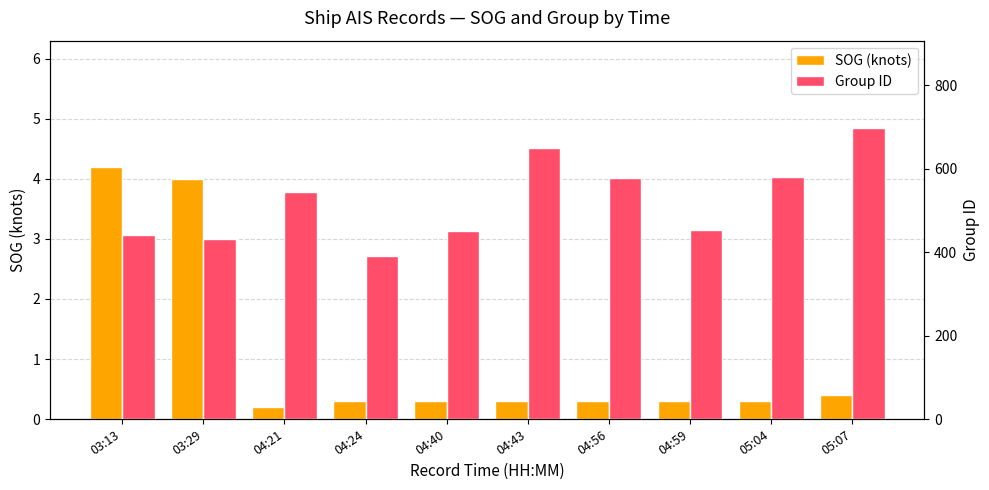

Where does the Group ID series first go above 545?

04:43